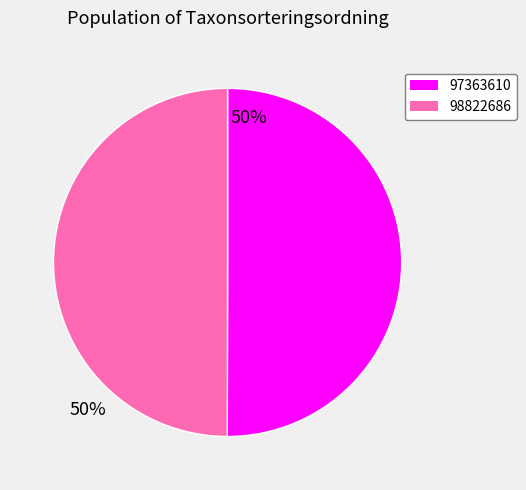

What is the ratio of the value at 98822686 to the value at 97363610?

1.0